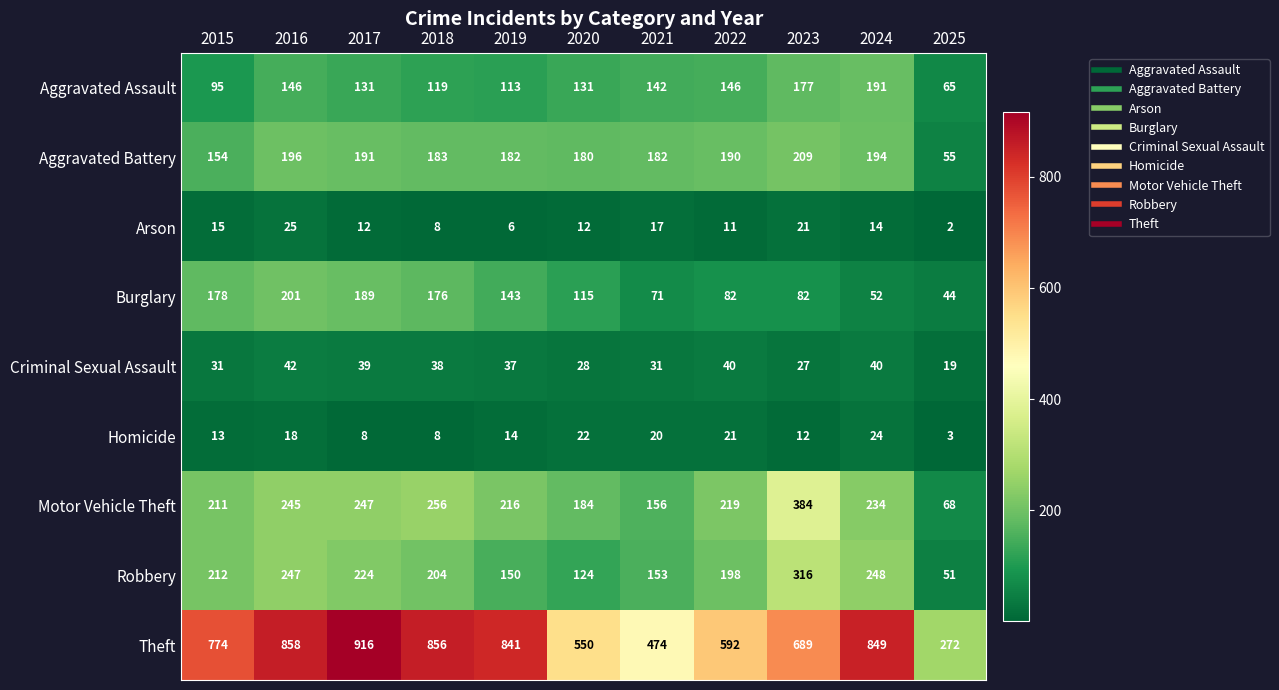

List the series in order of their peak value, lowest first.

Homicide, Arson, Criminal Sexual Assault, Aggravated Assault, Burglary, Aggravated Battery, Robbery, Motor Vehicle Theft, Theft